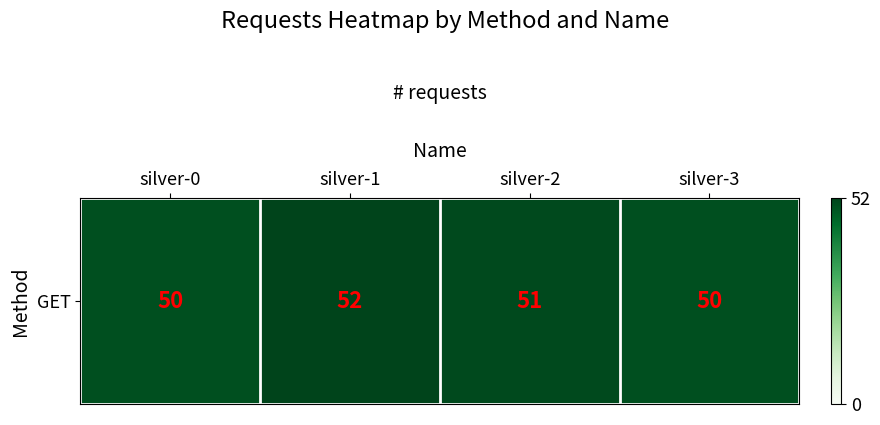

Which label corresponds to the largest value in the chart?

silver-1